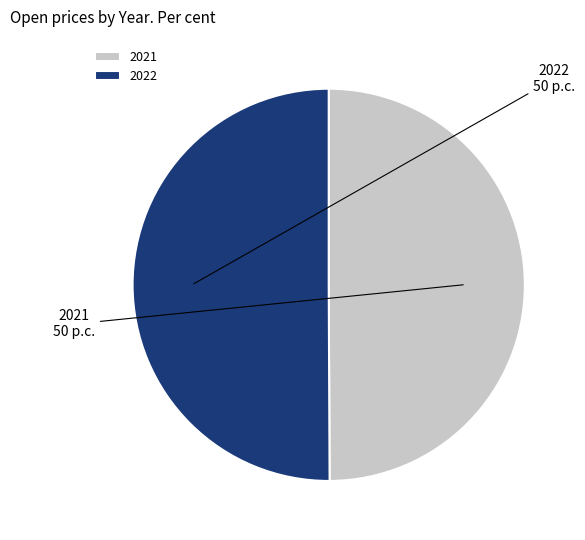

Do 2022 and 2021 together represent more than half of the pie?

Yes